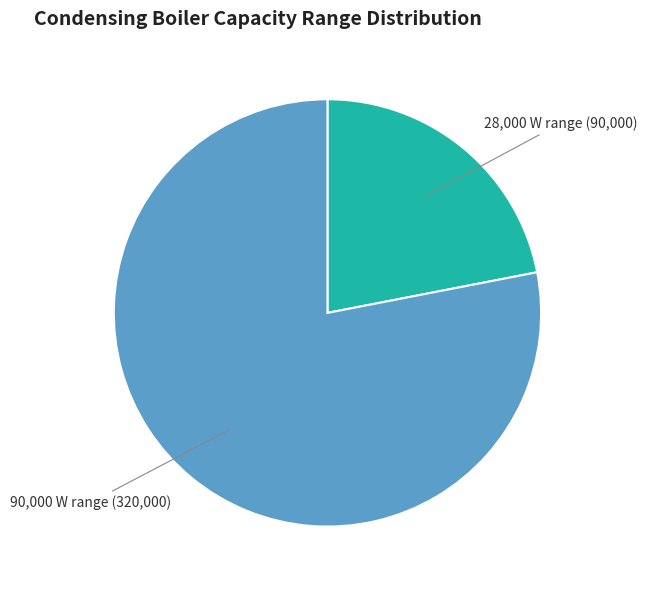

Rank the categories by value from lowest to highest.

28,000 W range, 90,000 W range